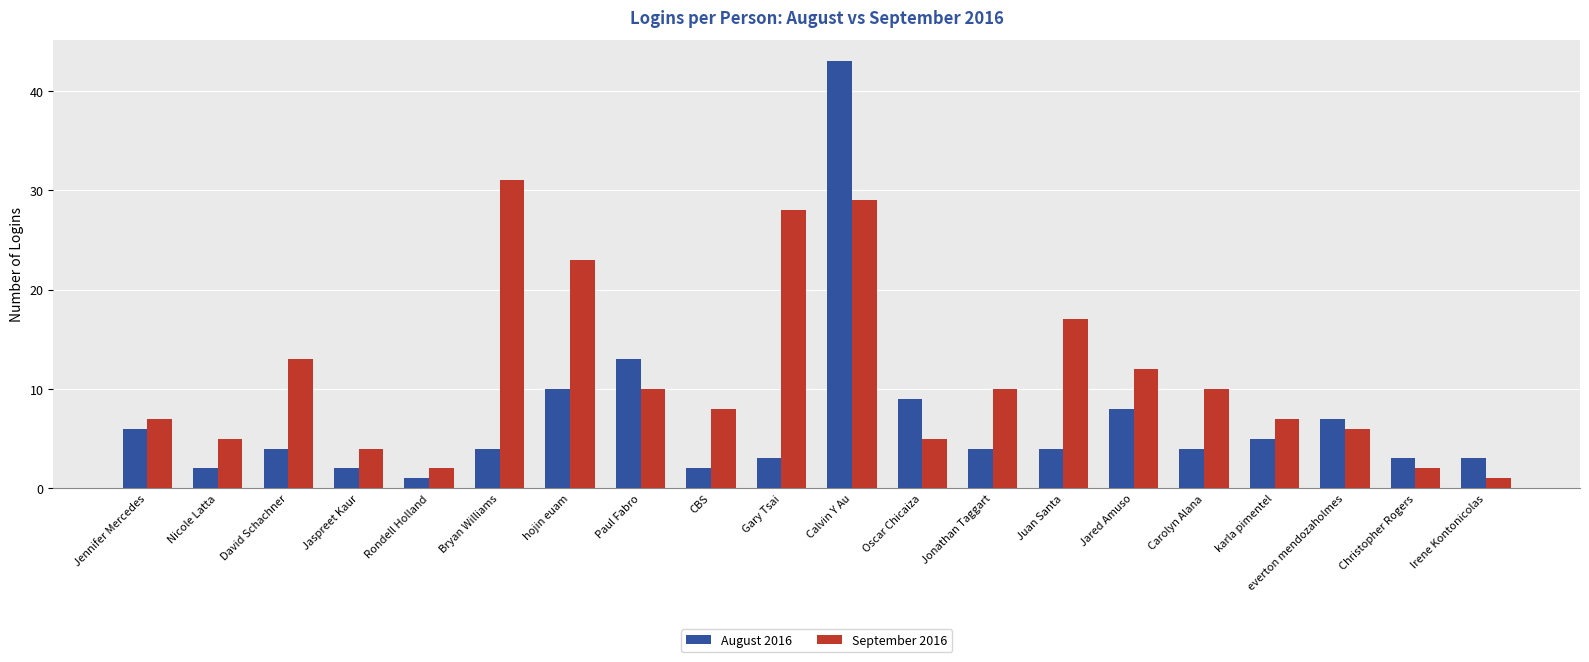

At which category is the sum across all series the highest?

Calvin Y Au